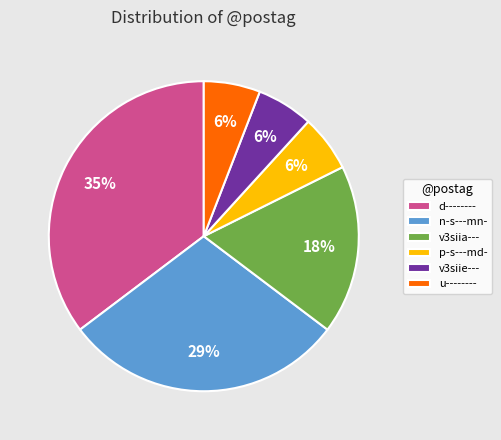

To the nearest percent, what portion does u-------- represent?

6%